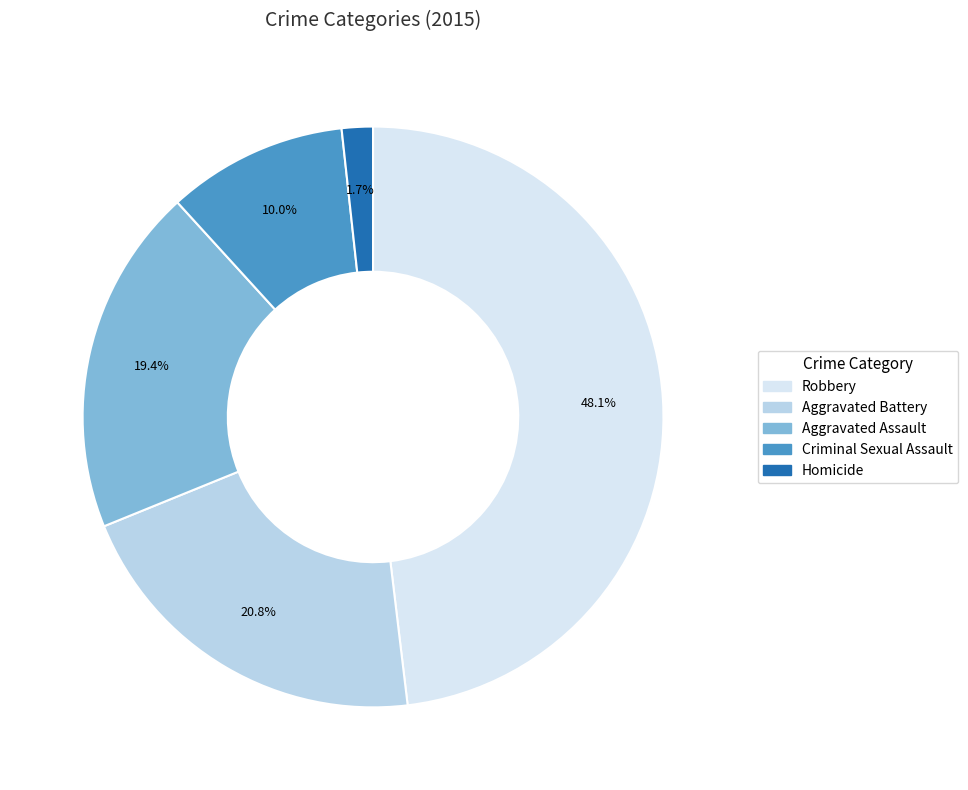

Is there a majority slice in this chart?

No